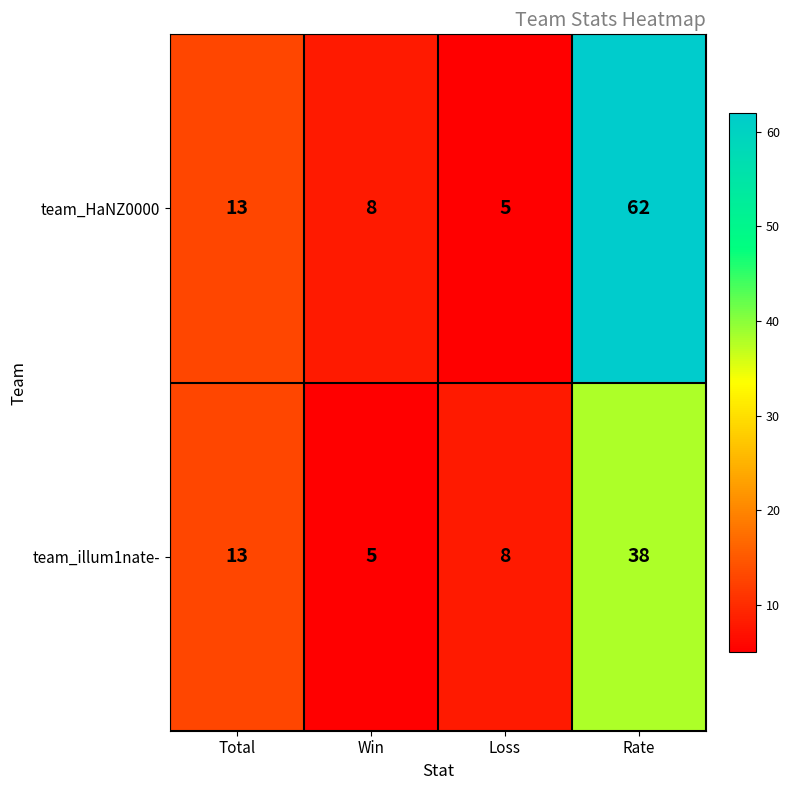

At which category is the sum across all series the highest?

Rate